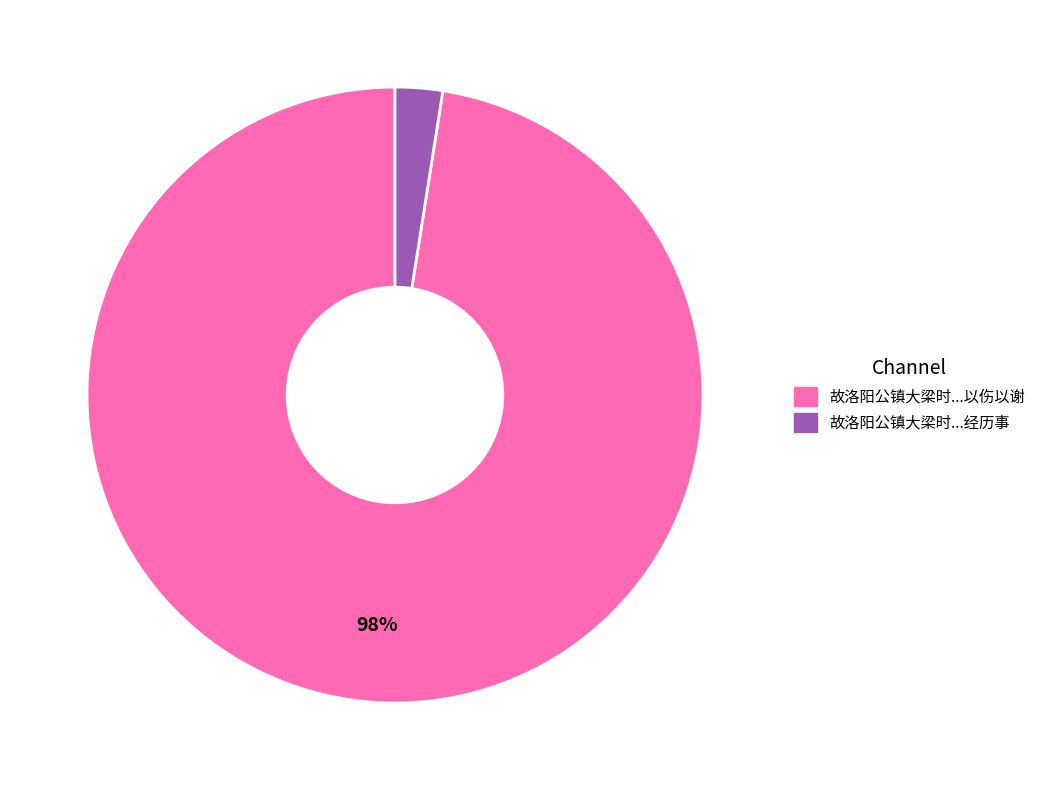

How many slices are in this pie chart?

2